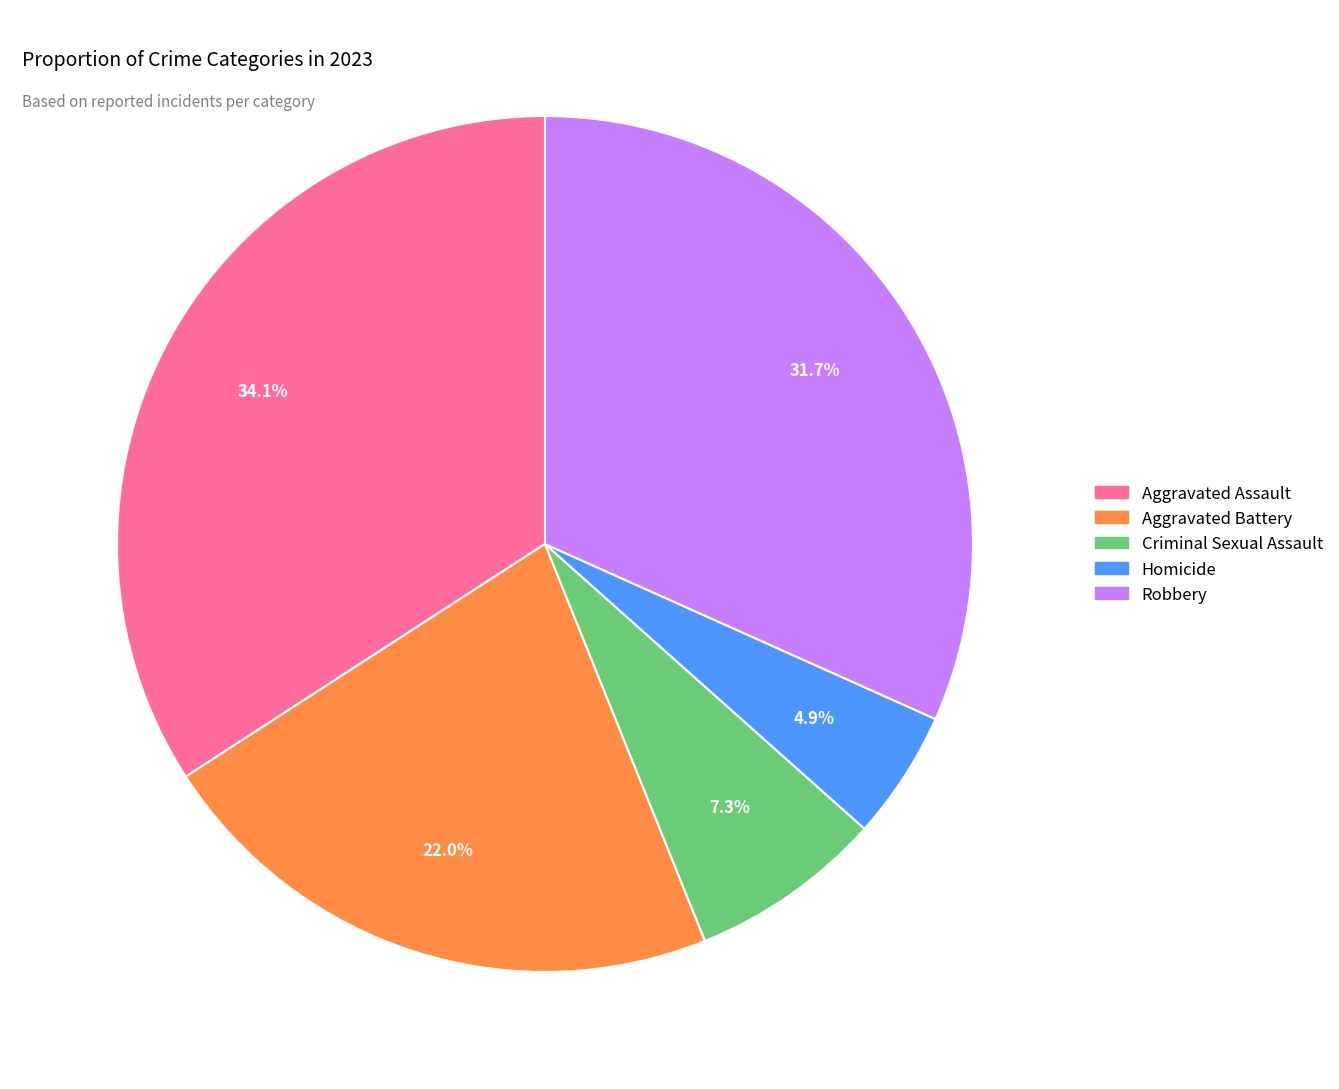

To the nearest percent, what is the combined percentage of Aggravated Assault and Robbery?

66%